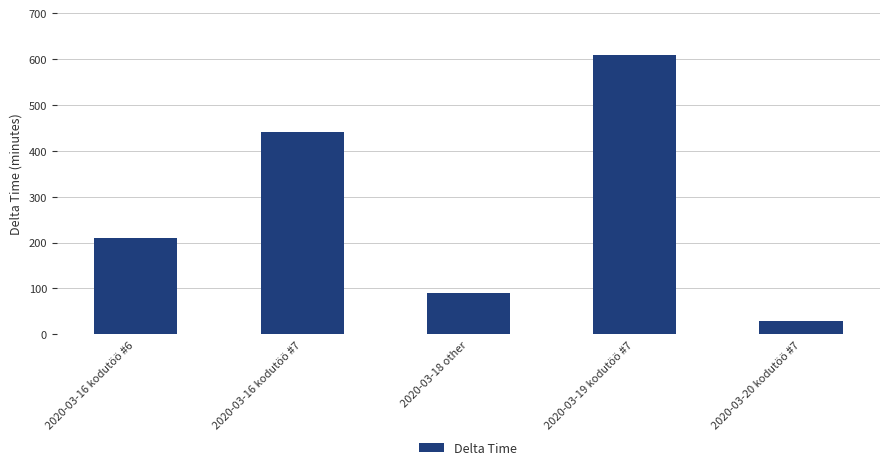

Reading left to right, what are all the values shown in this chart?

2020-03-16 kodutöö #6=210	2020-03-16 kodutöö #7=440	2020-03-18 other=90	2020-03-19 kodutöö #7=609	2020-03-20 kodutöö #7=30